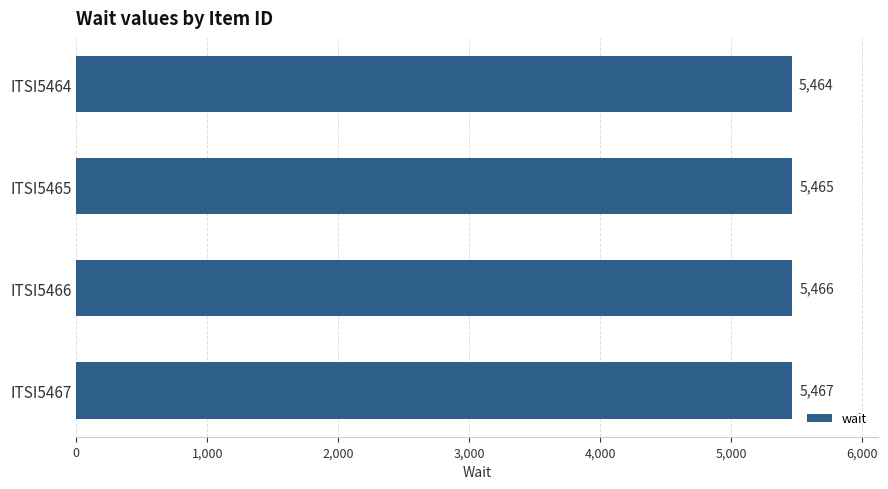

What is the greatest value displayed?

5467